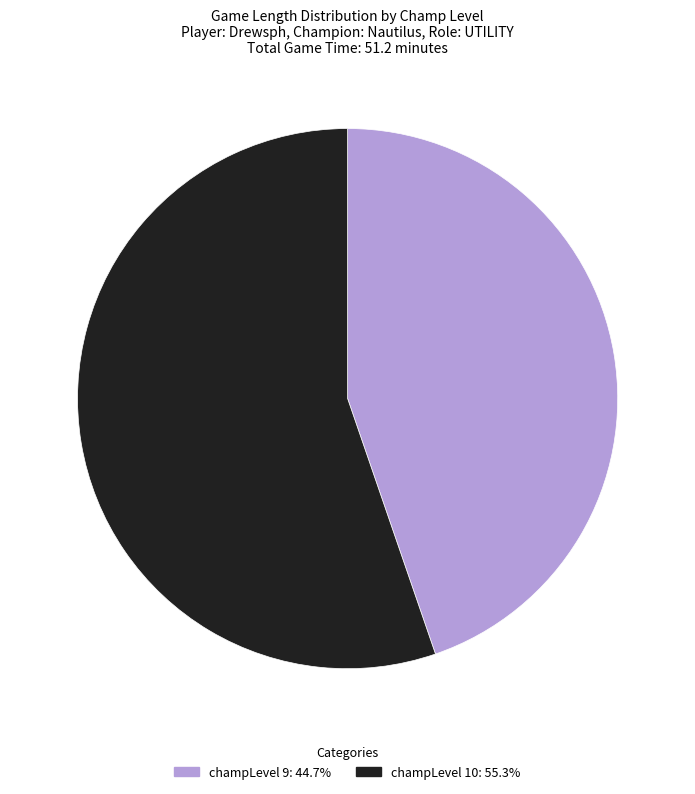

Approximately how many times larger is the value at champLevel 10: 55.3% compared to champLevel 9: 44.7%?

1.2